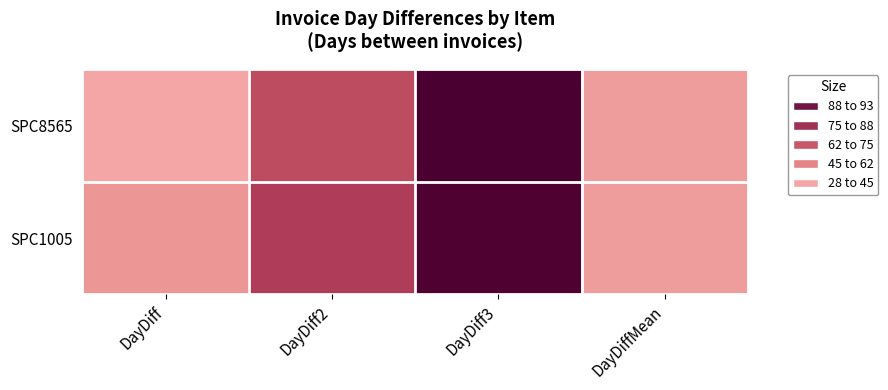

Reading left to right, list all the values displayed in this chart.

SPC8565: DayDiff=28.0	DayDiff2=57.0	DayDiff3=93.0	DayDiffMean=31.8
SPC1005: DayDiff=34.0	DayDiff2=62.0	DayDiff3=91.0	DayDiffMean=31.8